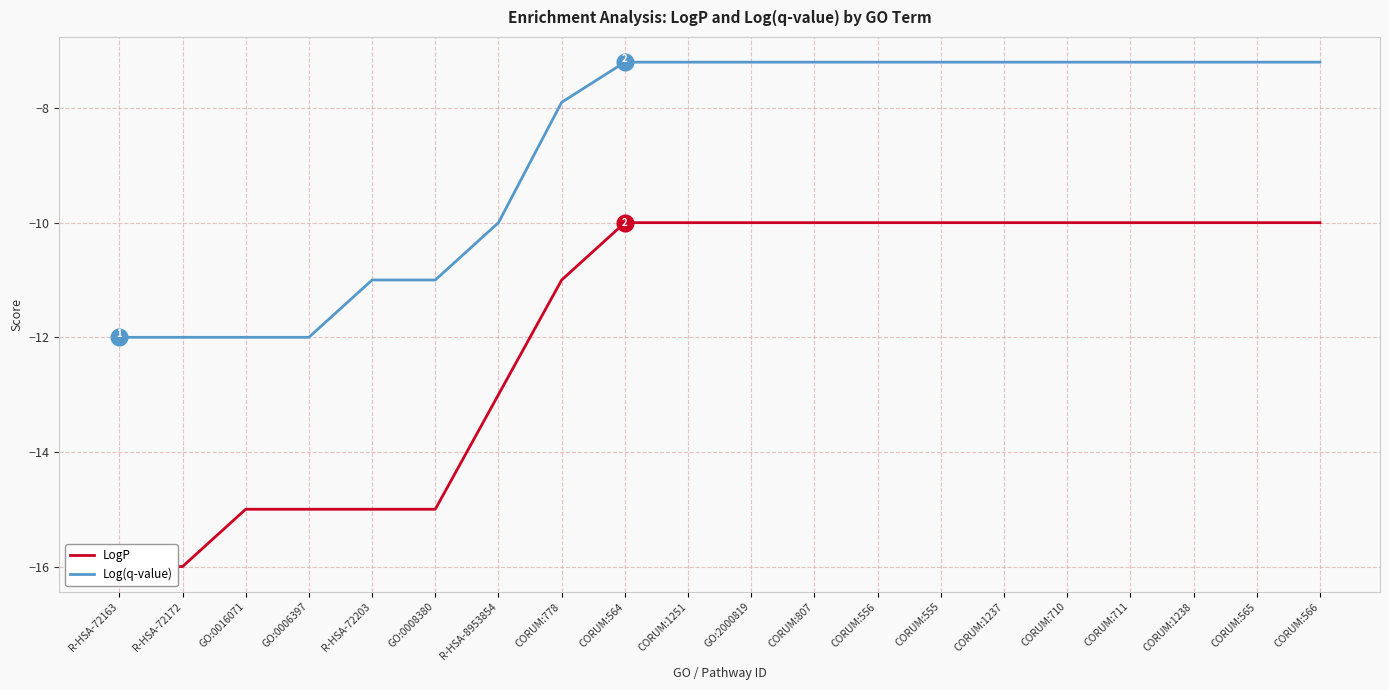

How many lines are shown in the chart?

2